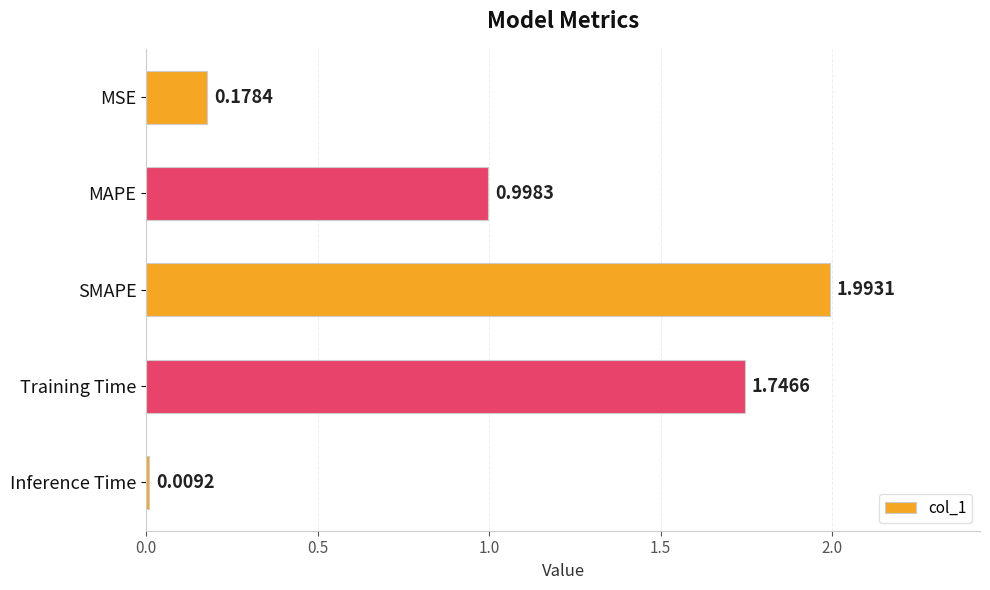

List the labels in order of value, largest first.

SMAPE, Training Time, MAPE, MSE, Inference Time